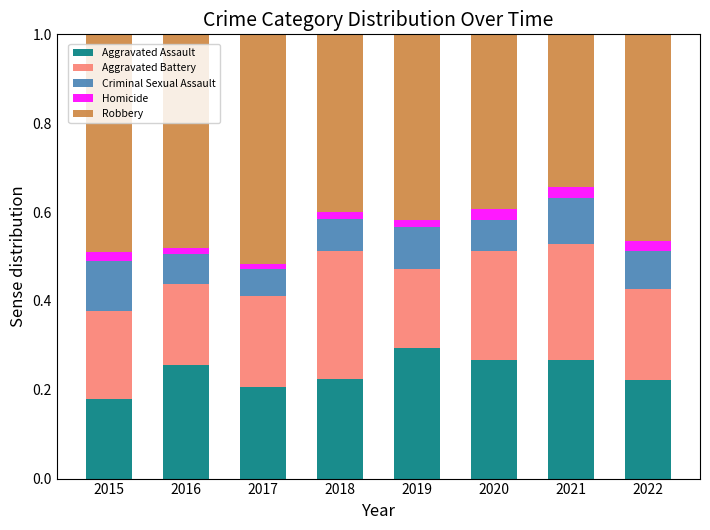

Which category has the lowest value in the Aggravated Assault series?

2015